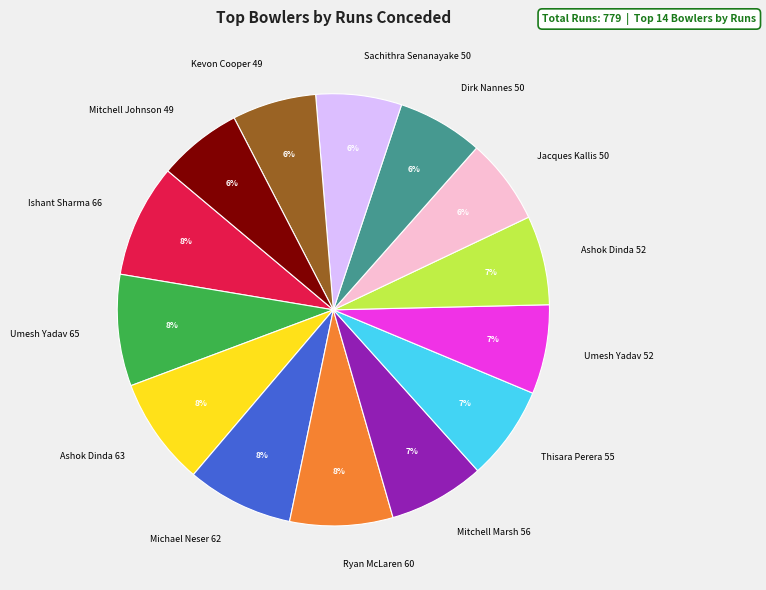

To the nearest percent, what is the average slice percentage?

7%